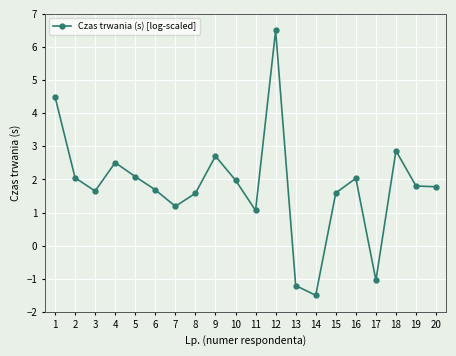

True or false: there are more than 2 points higher than both neighbors.

True